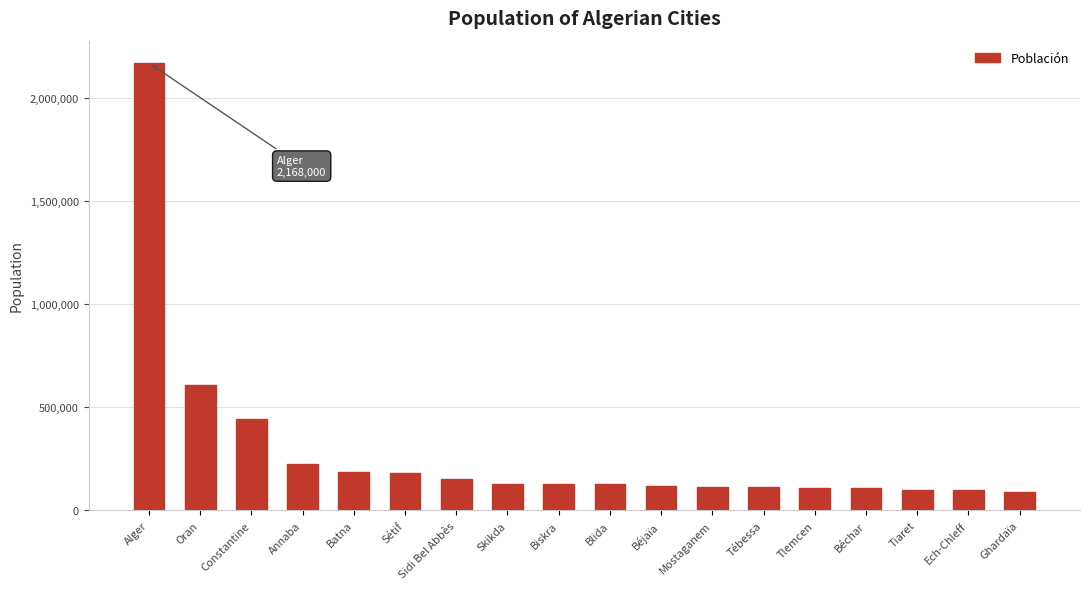

Where does the data first go above 128281?

Alger